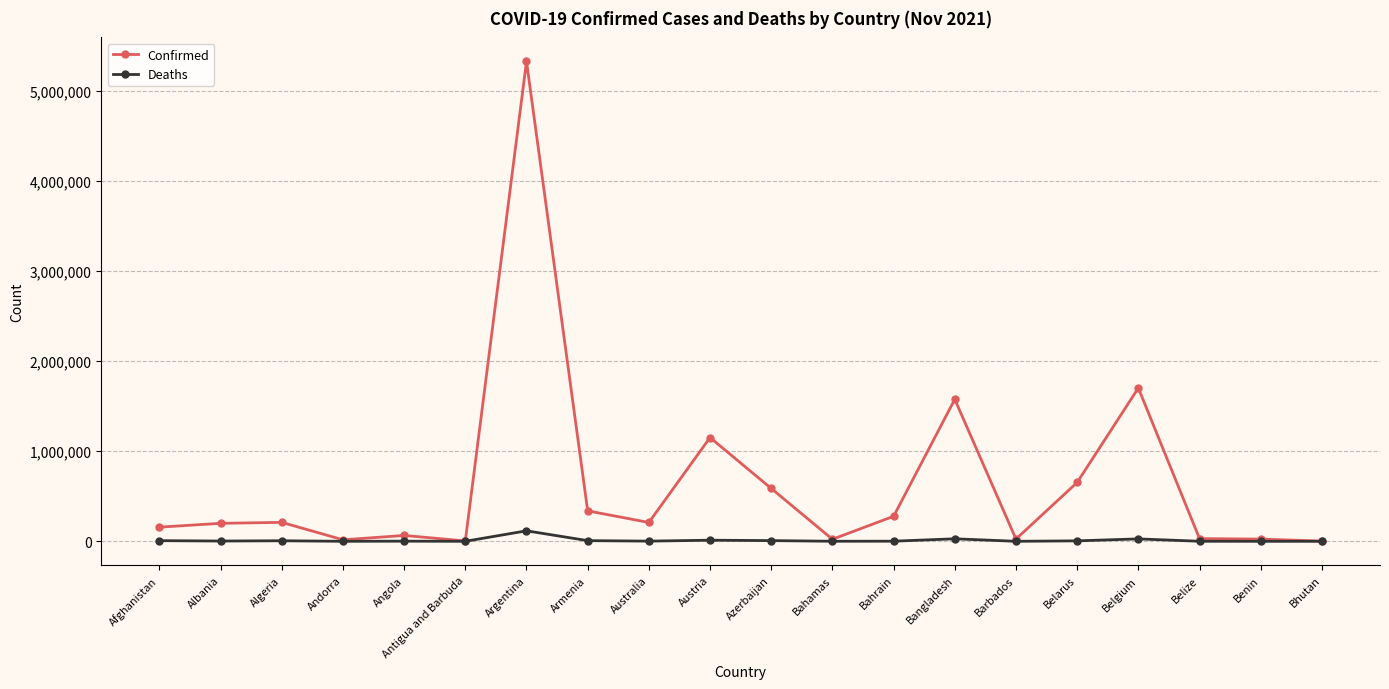

What are all the series names shown in the legend?

Confirmed, Deaths